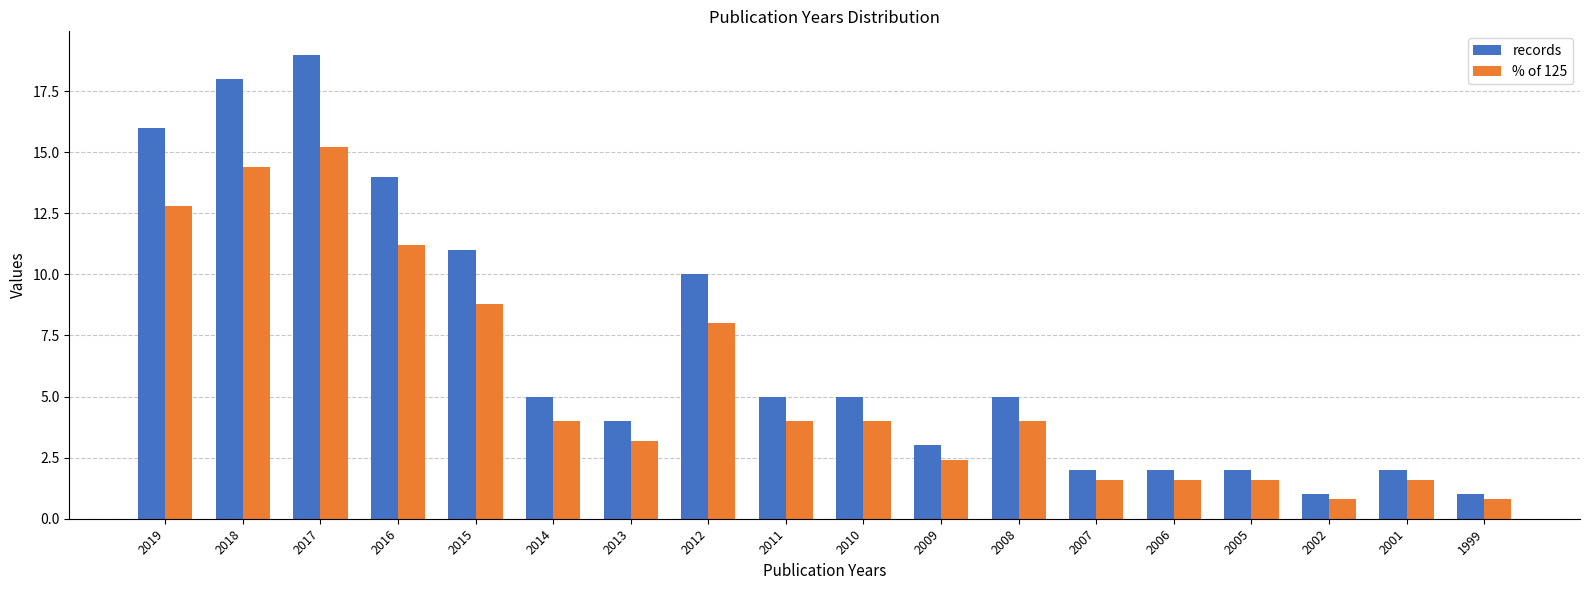

What is the value of the % of 125 bar at the 8th from the left?

8.0